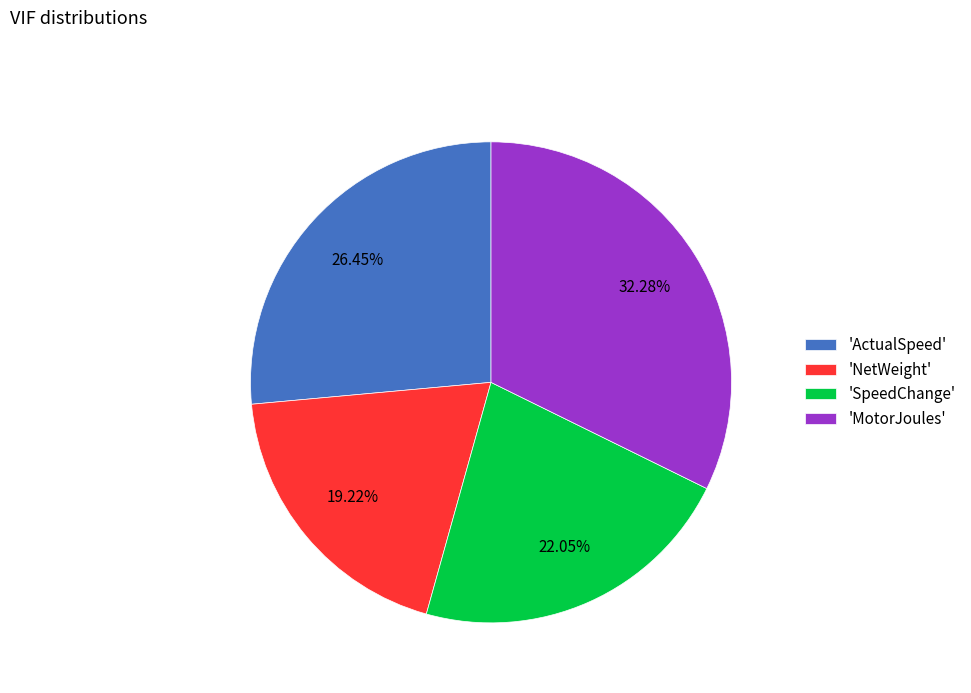

How many slices are in this pie chart?

4